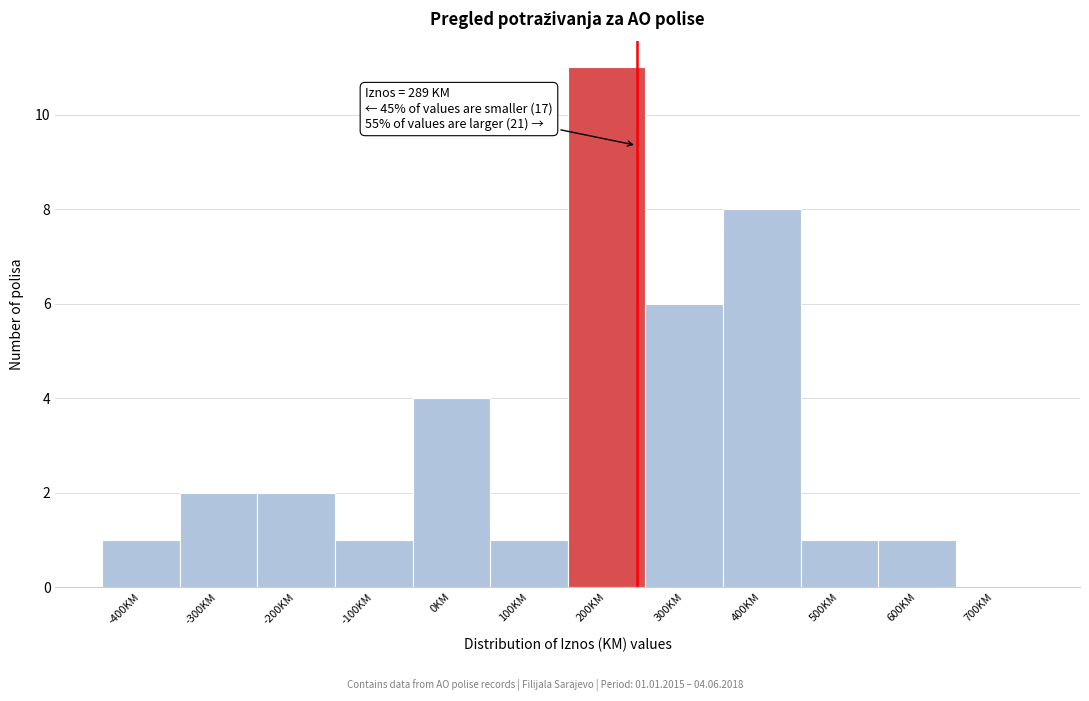

Reading left to right, what are all the values shown in this chart?

-400KM=1	-300KM=2	-200KM=2	-100KM=1	0KM=4	100KM=1	200KM=11	300KM=6	400KM=8	500KM=1	600KM=1	700KM=0